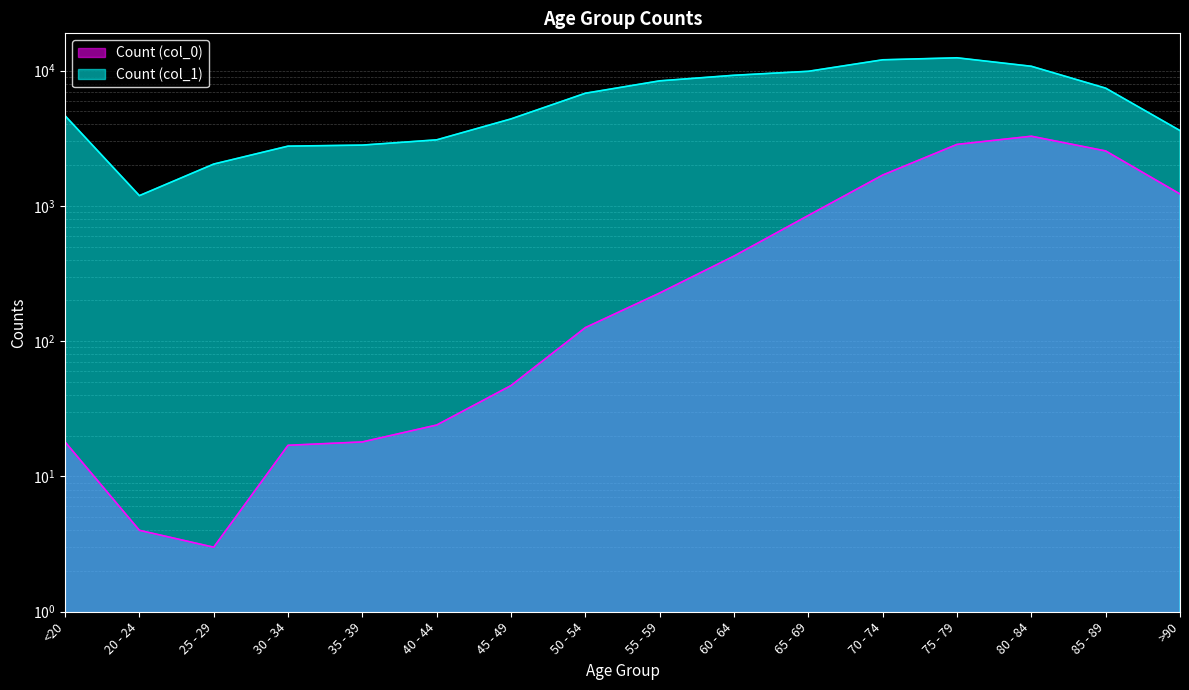

How many data points in Count (col_0) are above 227?

7